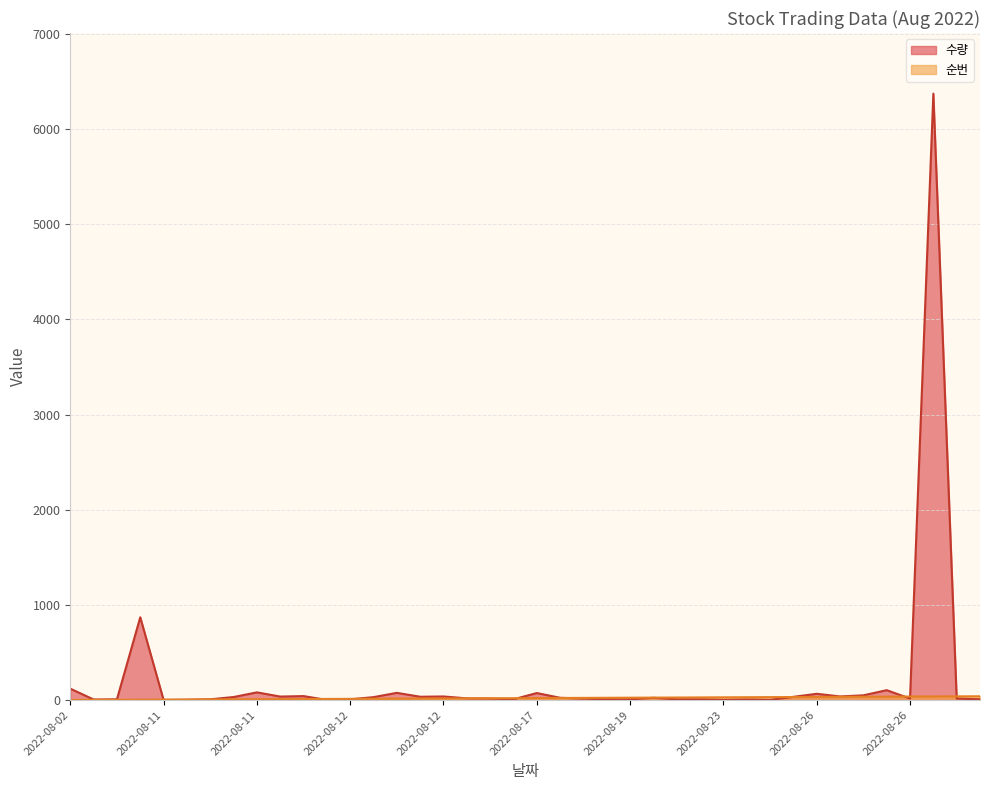

Which has a higher value, 2022-08-17 or 2022-08-17?

2022-08-17